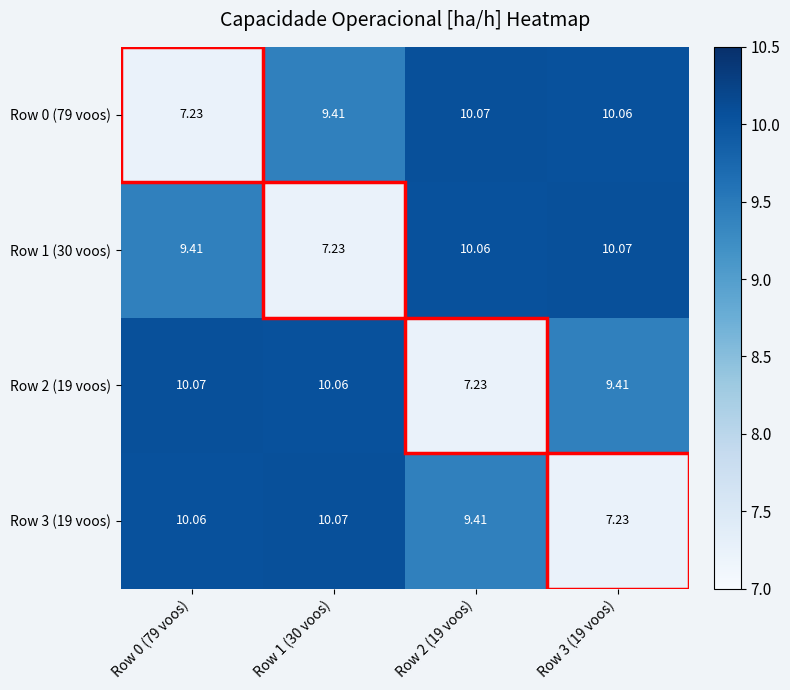

How many values in the Row 2 (19 voos) series exceed 10?

2